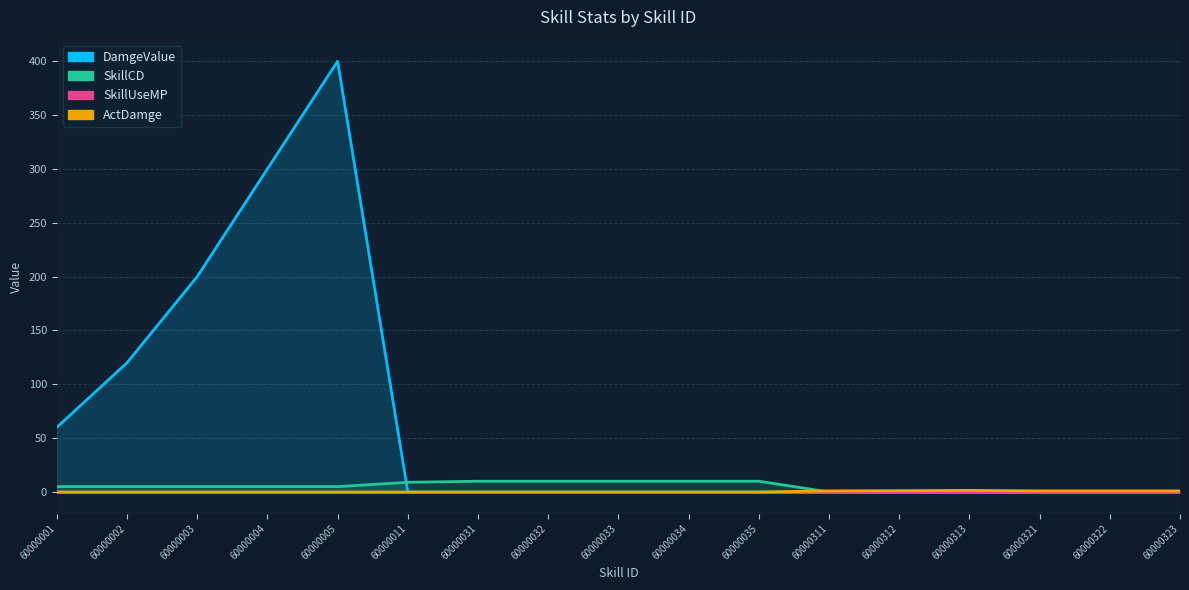

Between 60000313 and 60000033, which is larger?

60000313